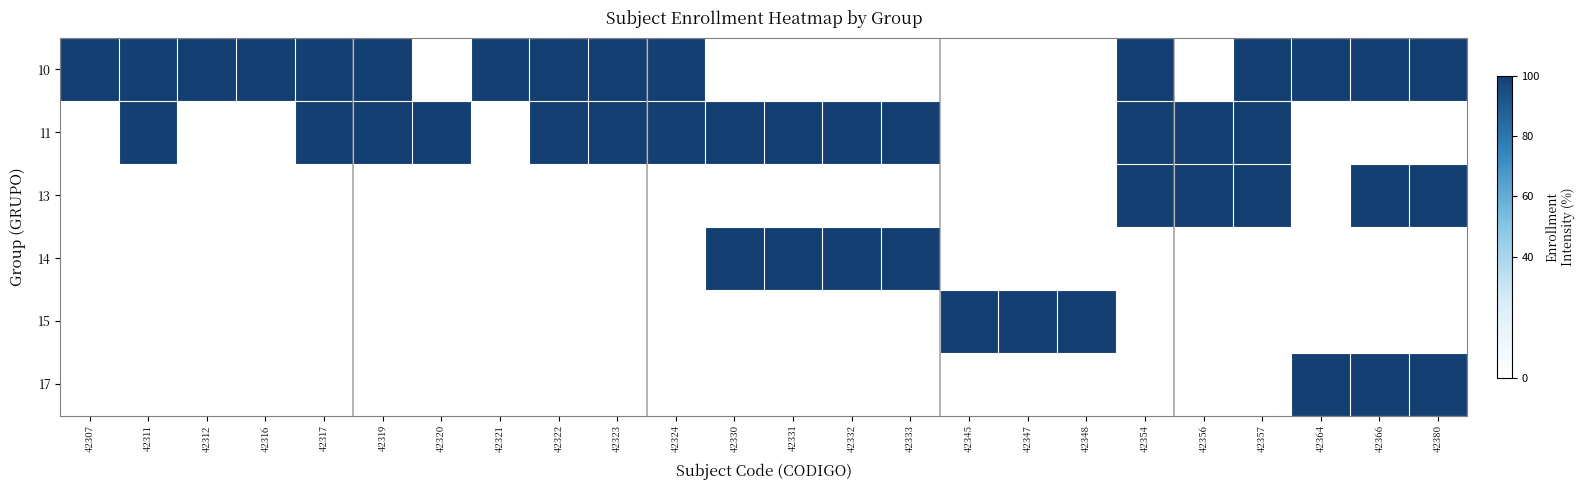

How many distinct data groups are displayed?

6